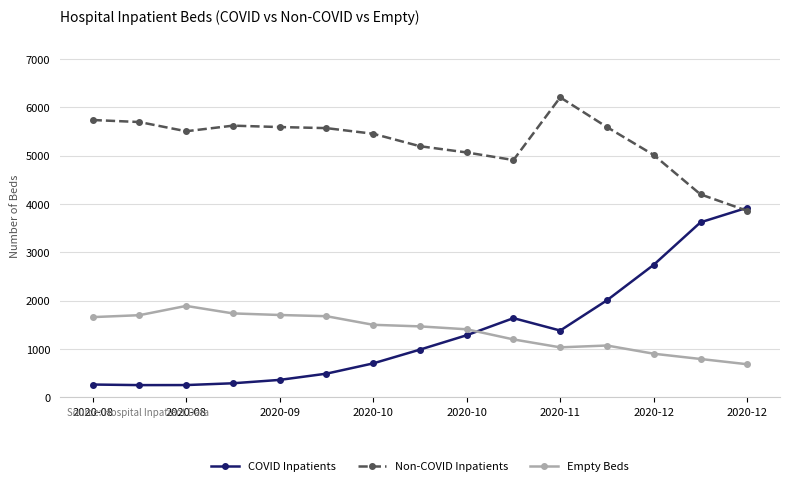

What is the value of the Non-COVID Inpatients point at the 6th from the left?

5573